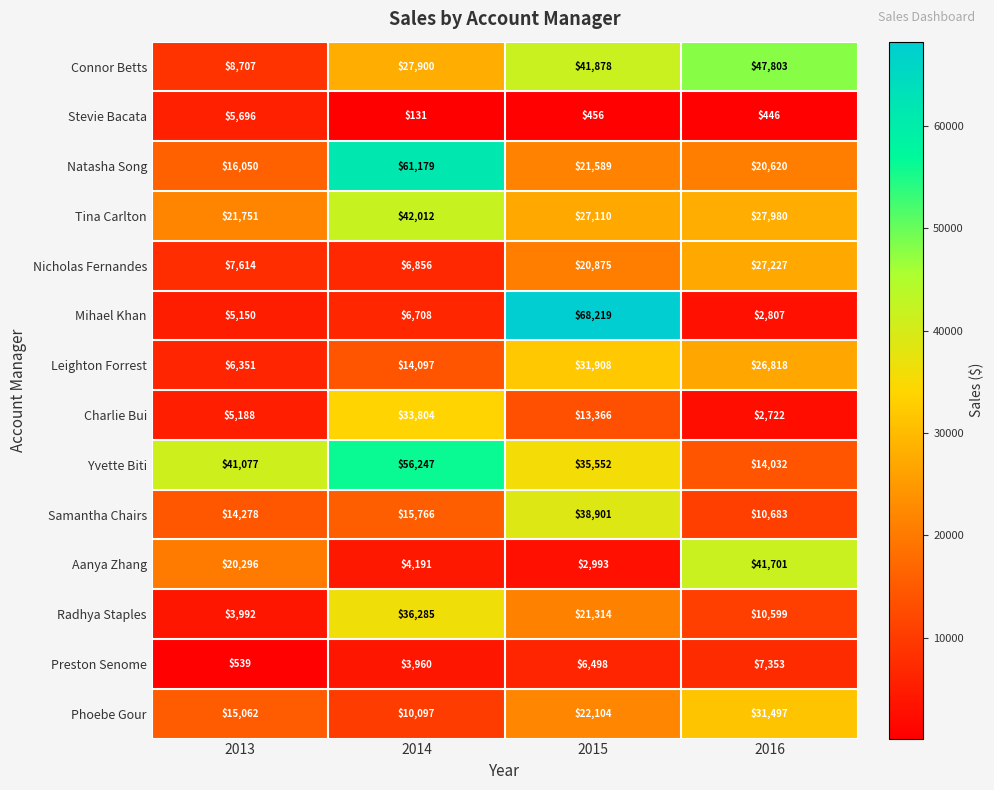

The Phoebe Gour series shows 5019 at 2014. True or false?

False